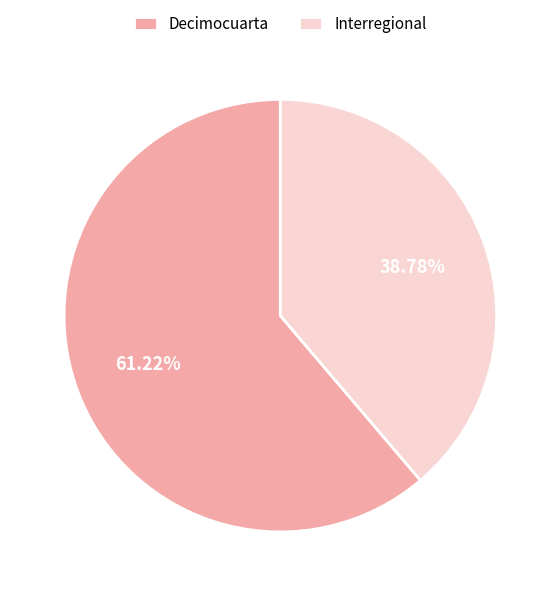

Which category has the biggest portion of the pie?

Decimocuarta